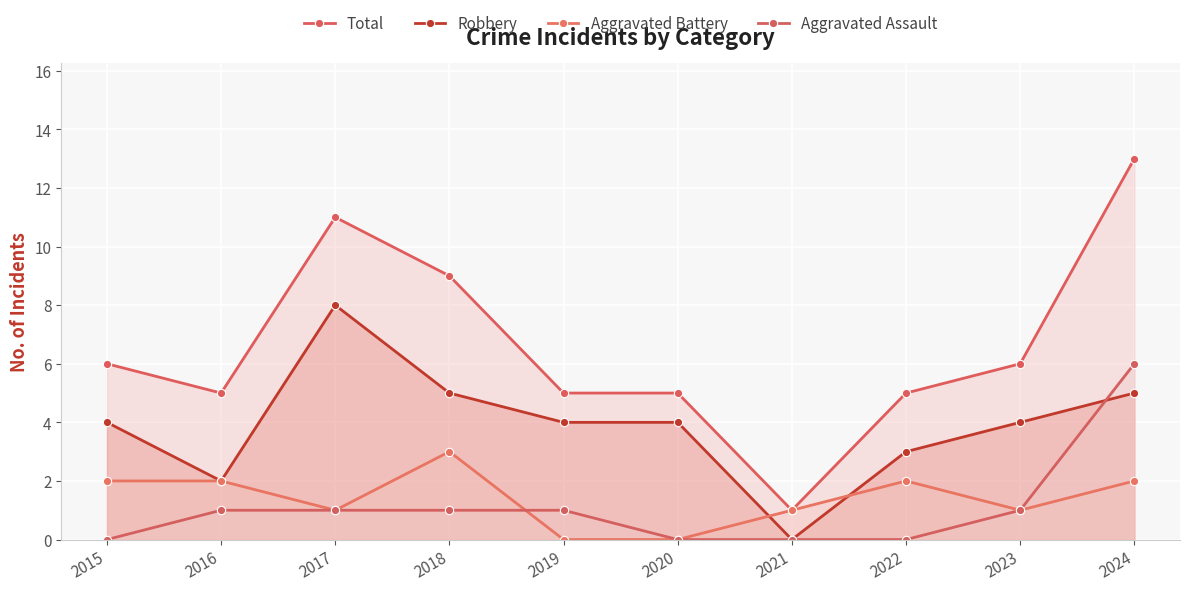

How many lines are shown in the chart?

4